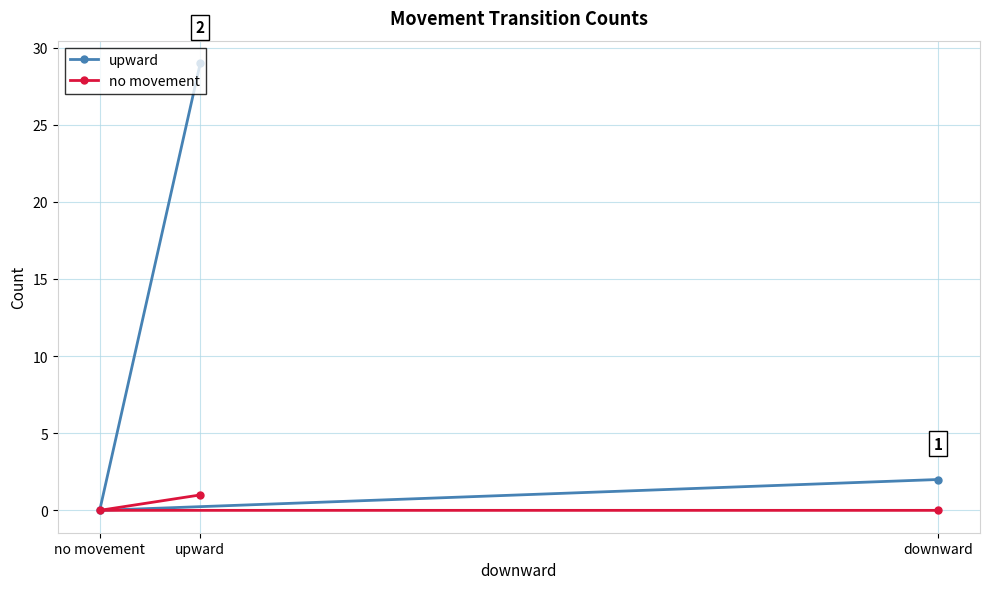

List the series in order of their peak value, lowest first.

no movement, upward